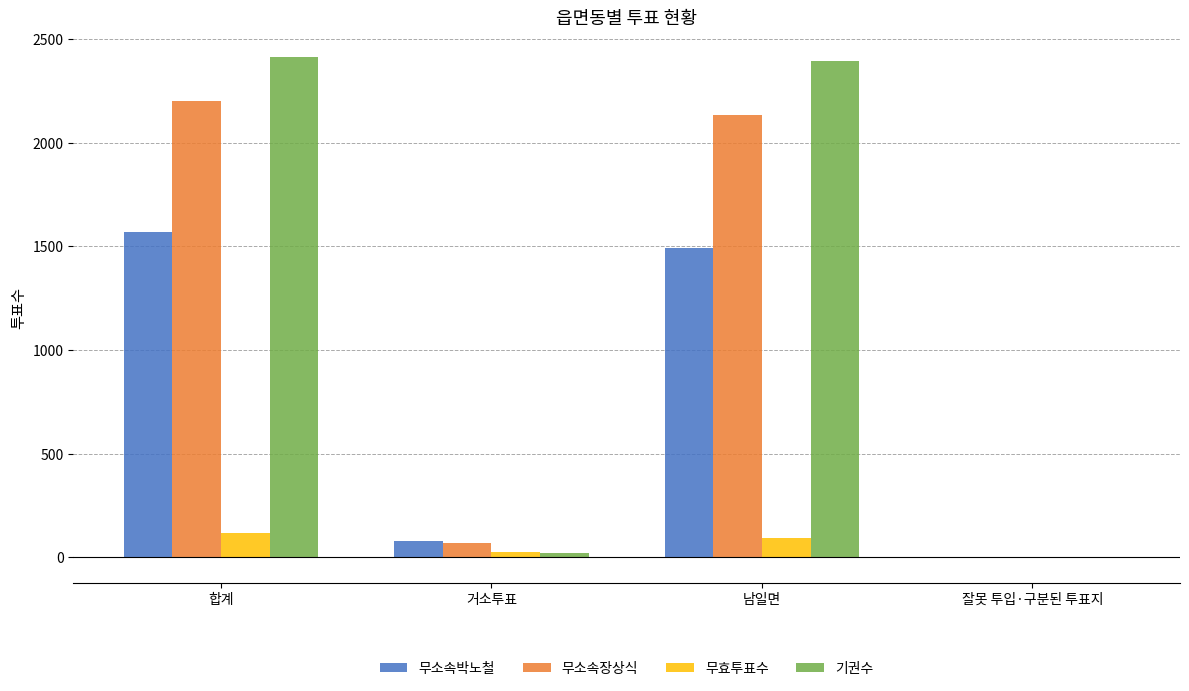

At which label is 무소속박노철 closest to 787?

남일면